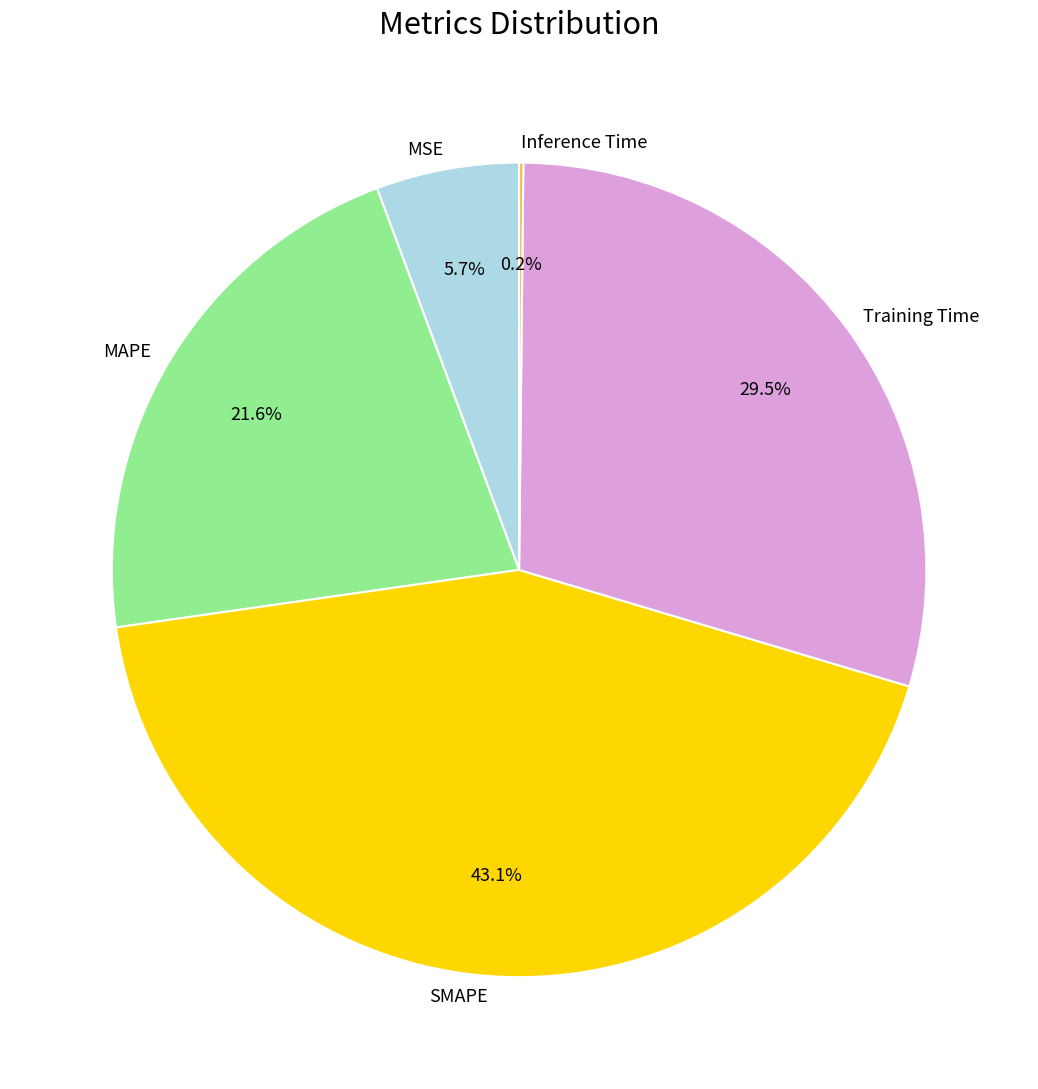

Which slice is the largest?

SMAPE